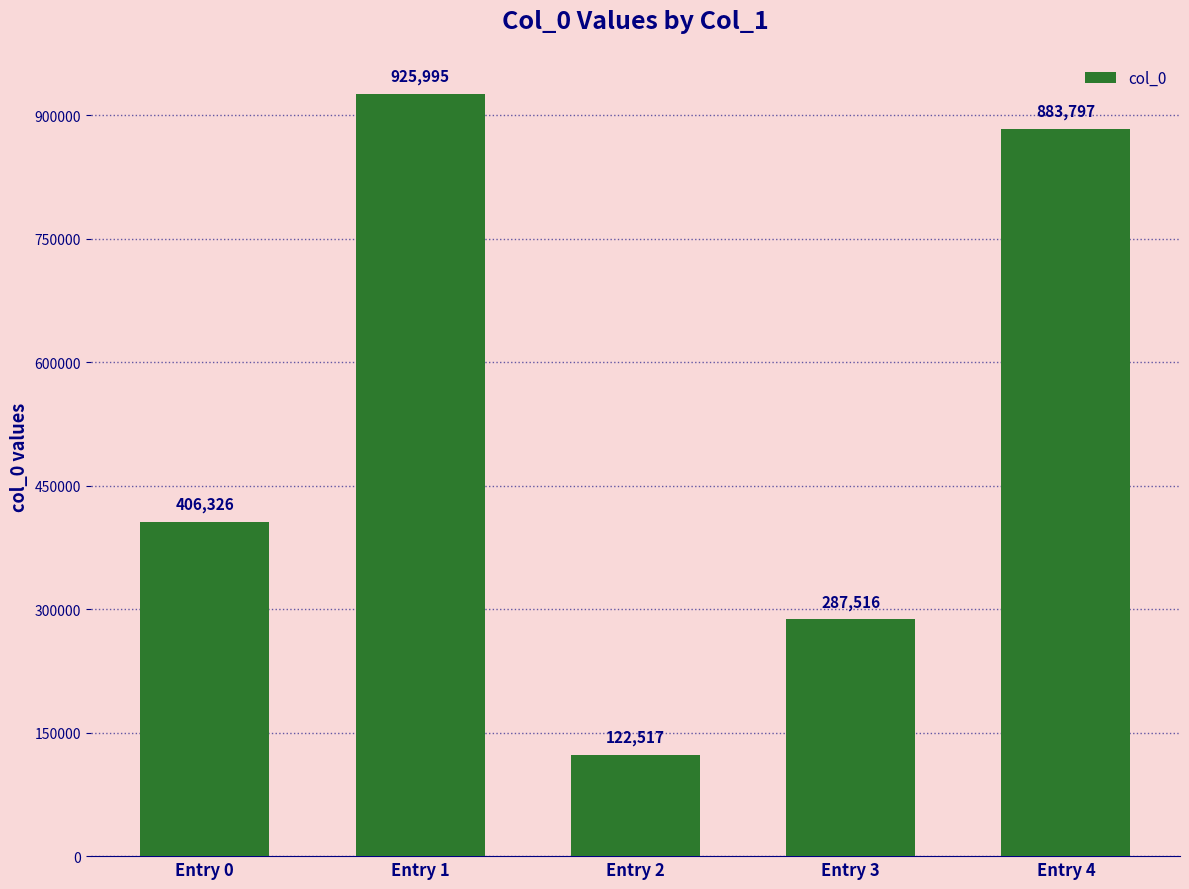

What is the sum of all values?

2626151